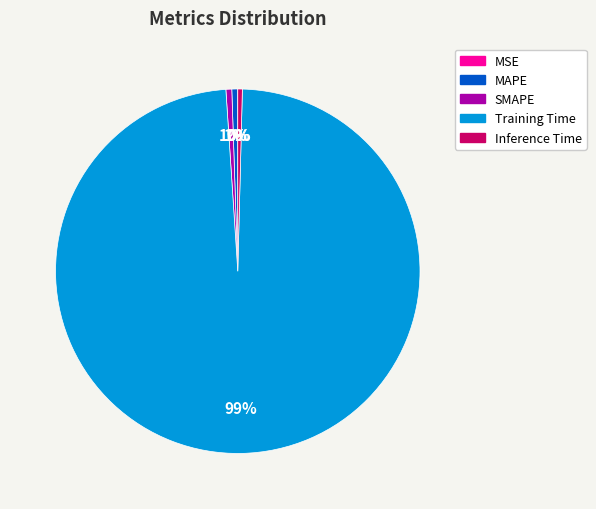

To the nearest percent, what is the average slice percentage?

20%